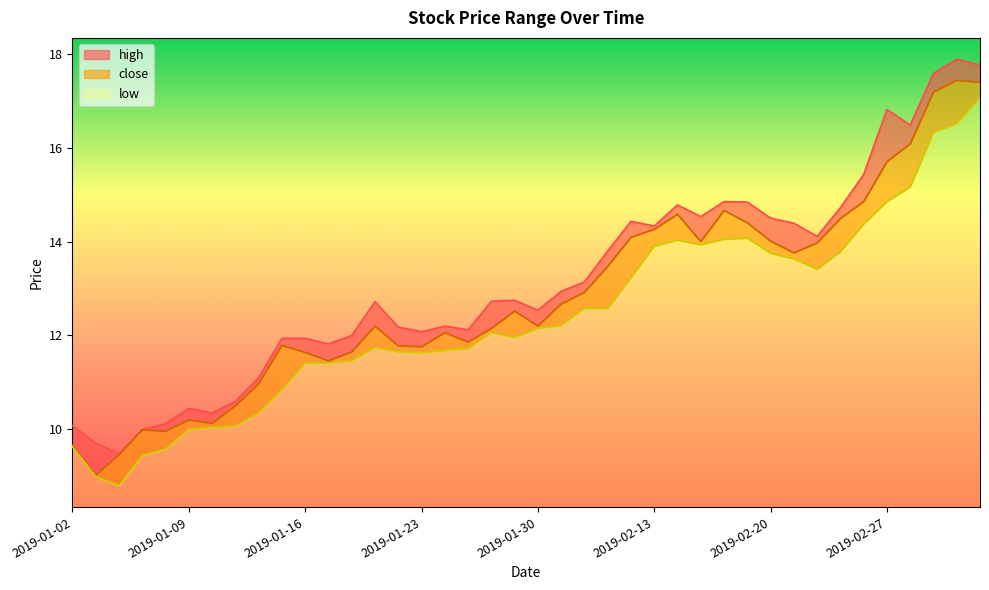

How many distinct data groups are displayed?

3